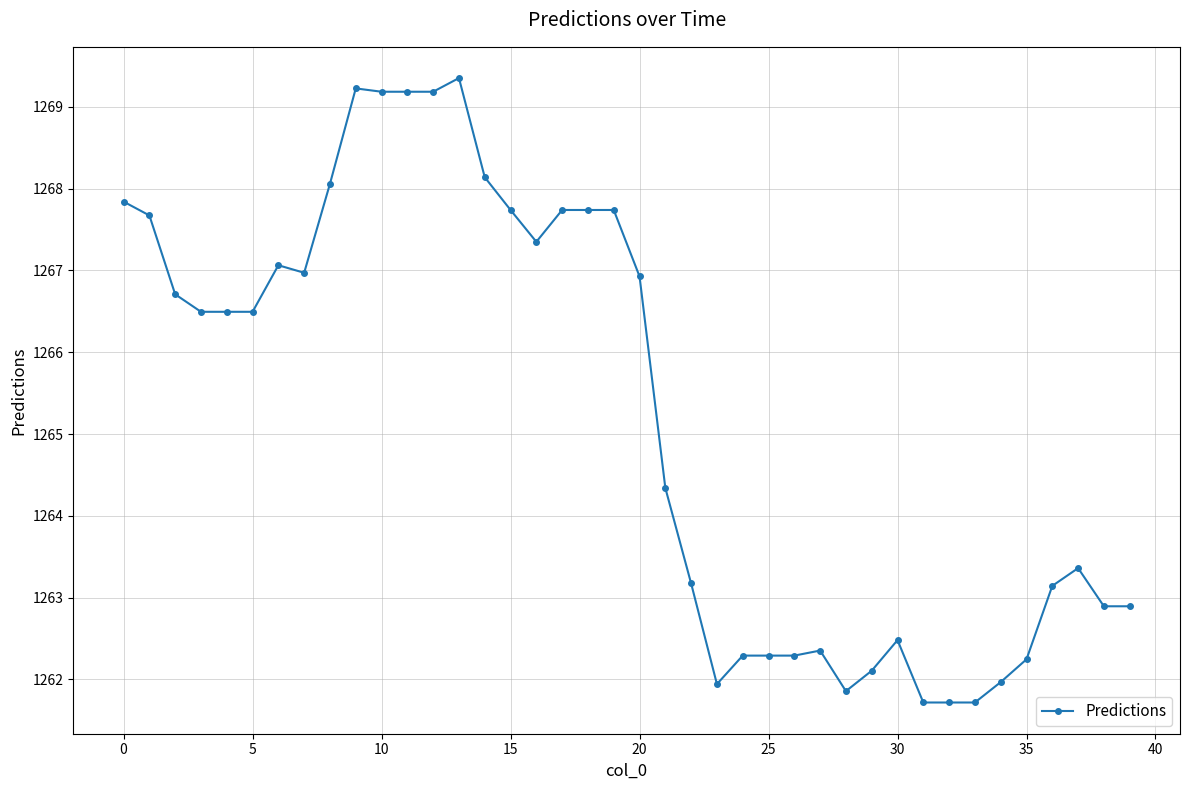

How many lines are shown in the chart?

1